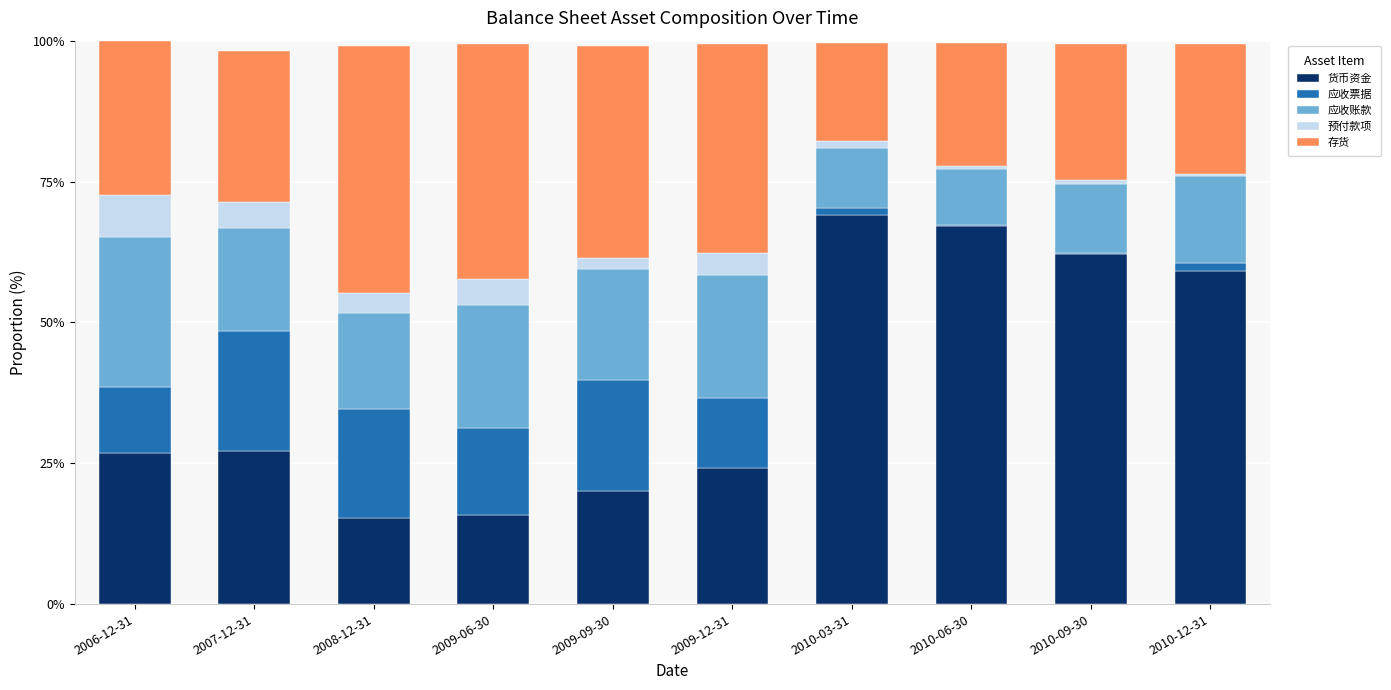

The value of 货币资金 at 2007-12-31 is 27.1. True or false?

True